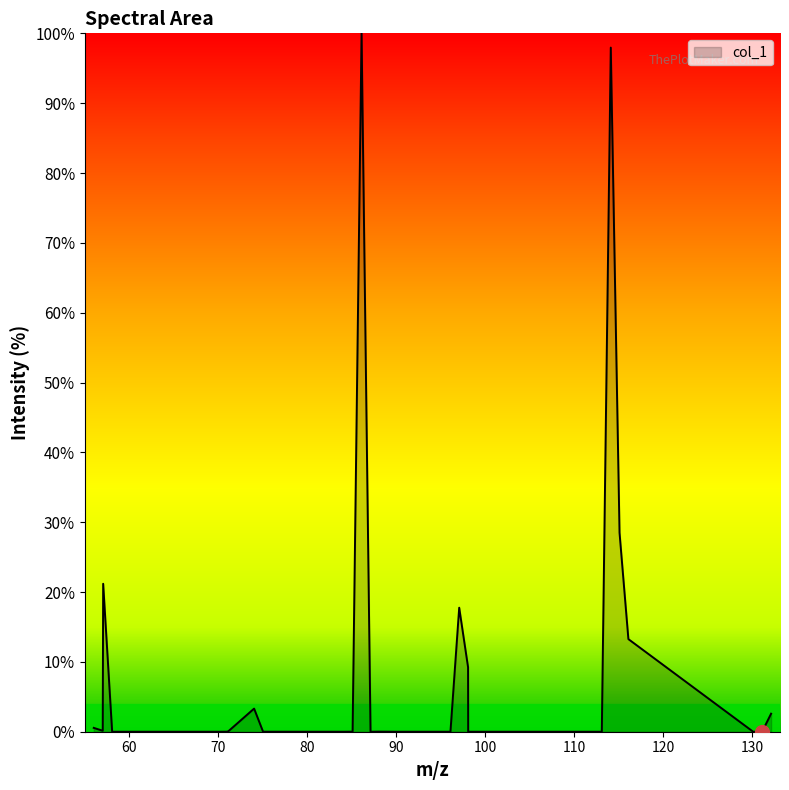

How many series are shown in this chart?

1